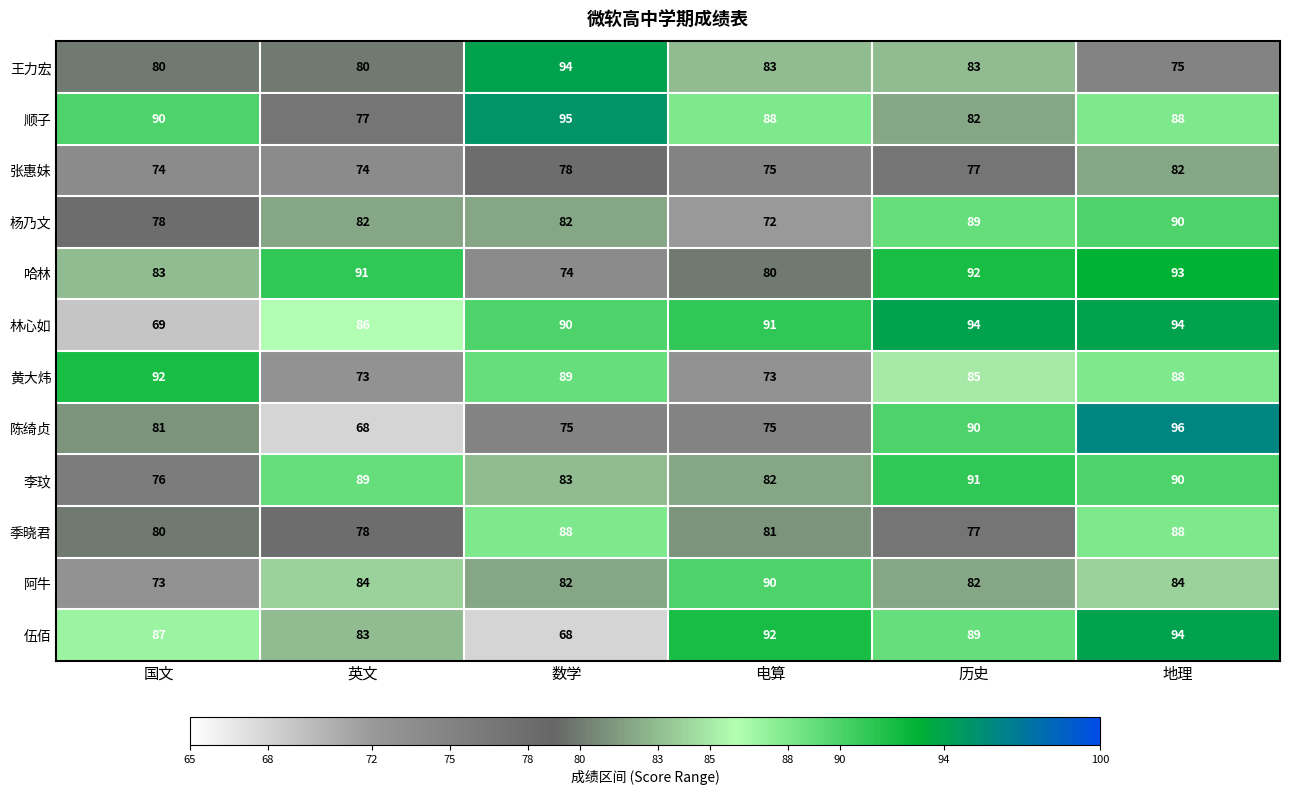

Which series has the largest range (max minus min)?

陈绮贞